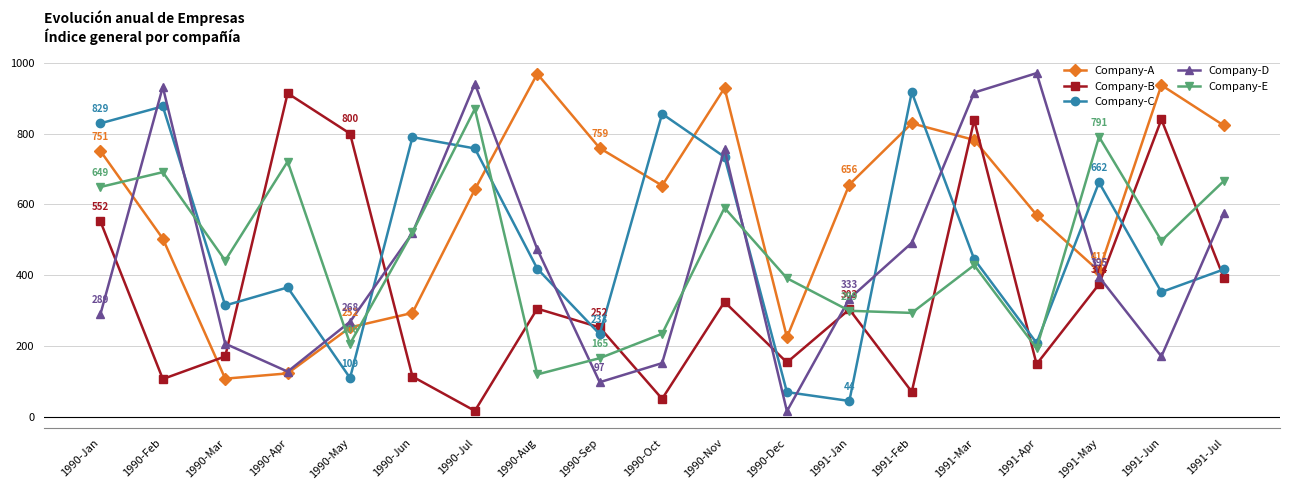

Count the number of categories in the chart.

19